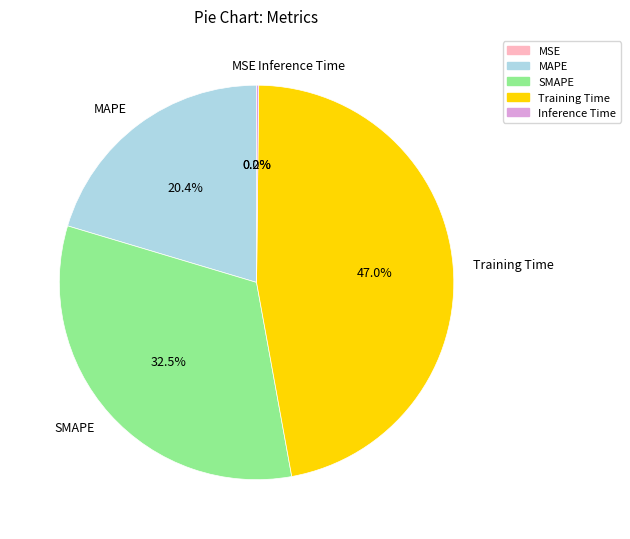

What is the largest slice in the pie chart?

Training Time